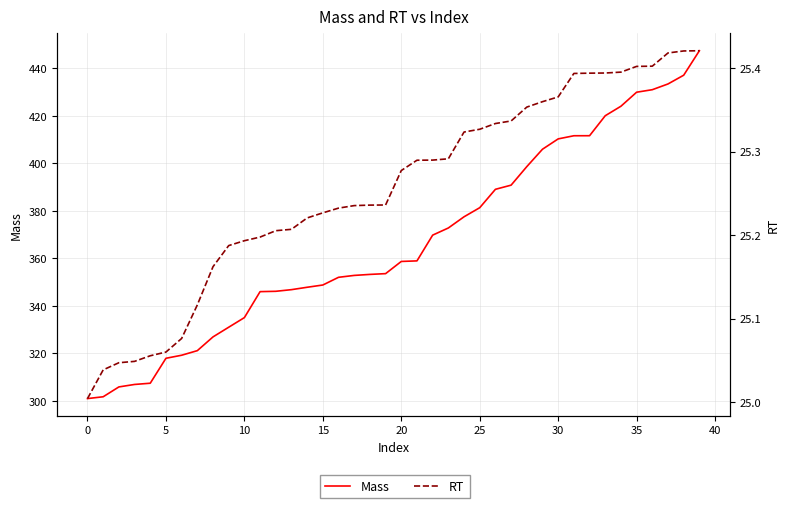

The value of Mass at 0 is 301.7. True or false?

True